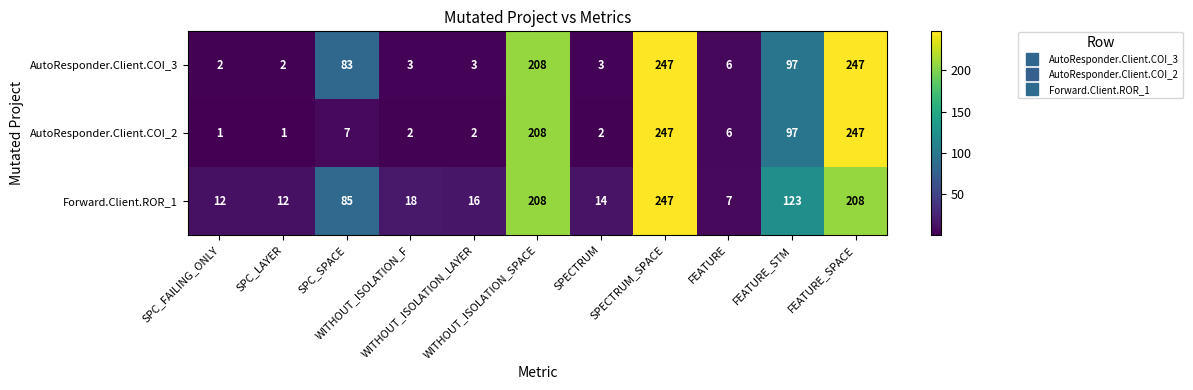

Which series has the largest total across all categories?

Forward.Client.ROR_1